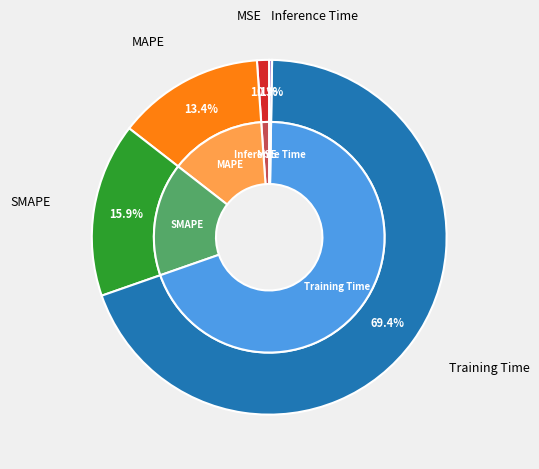

How many segments does this pie chart have?

5